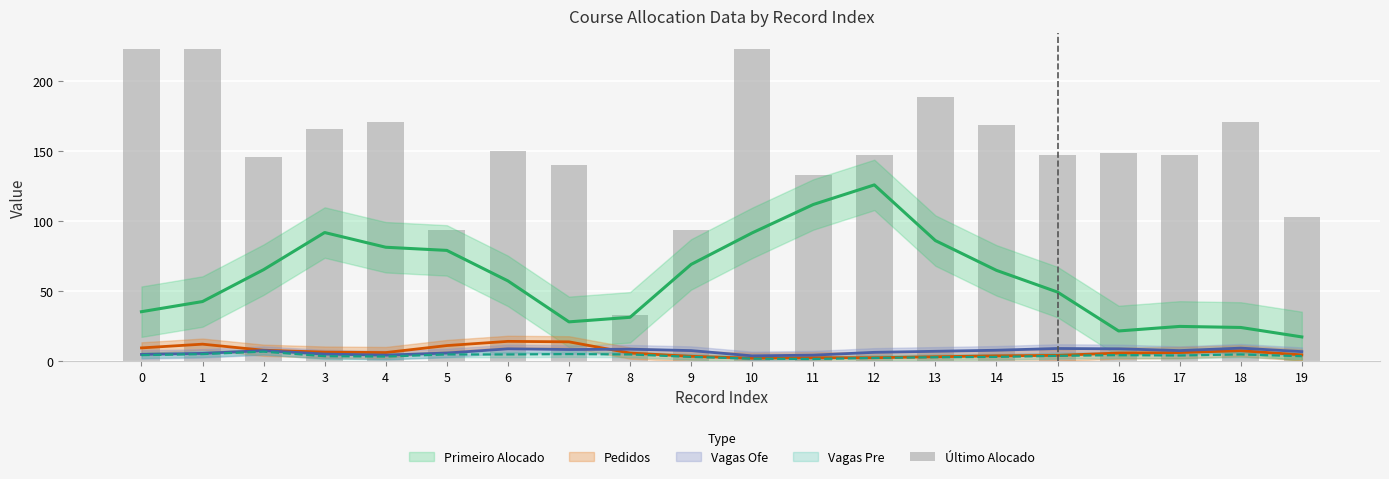

What is the sum of all values?

3018